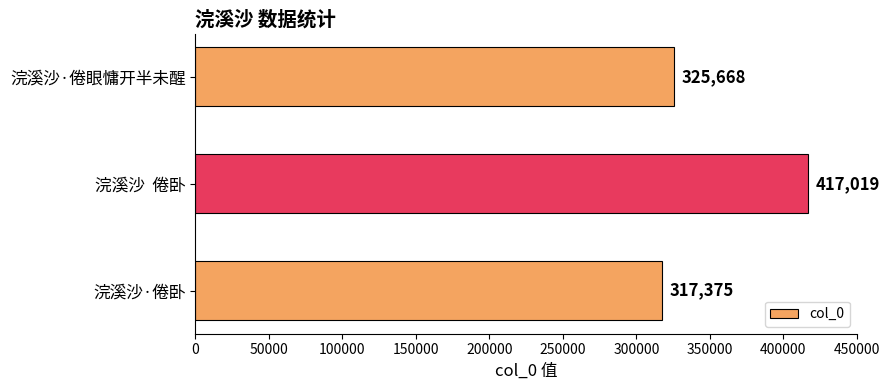

Reading top to bottom, transcribe all the data shown in this chart.

浣溪沙·倦眼慵开半未醒=325668	浣溪沙  倦卧=417019	浣溪沙·倦卧=317375